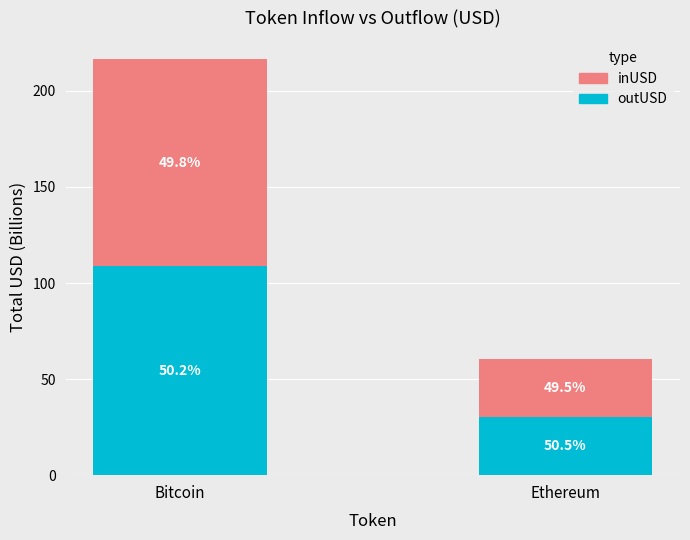

The value of inUSD at Ethereum is 11.0. True or false?

False